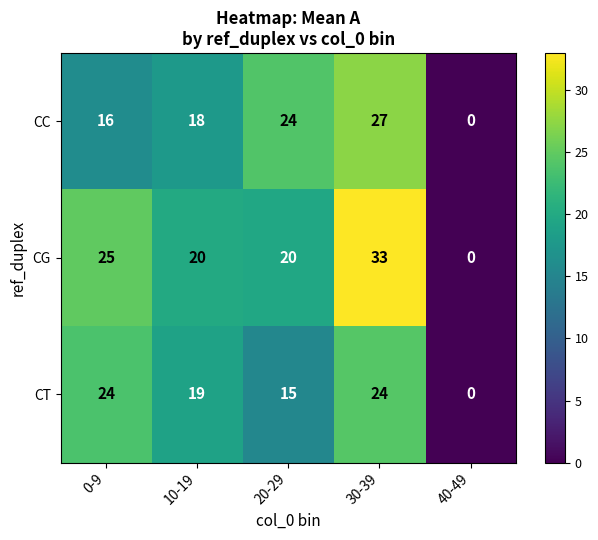

What is the sum of the CC values at 0-9 and 20-29?

40